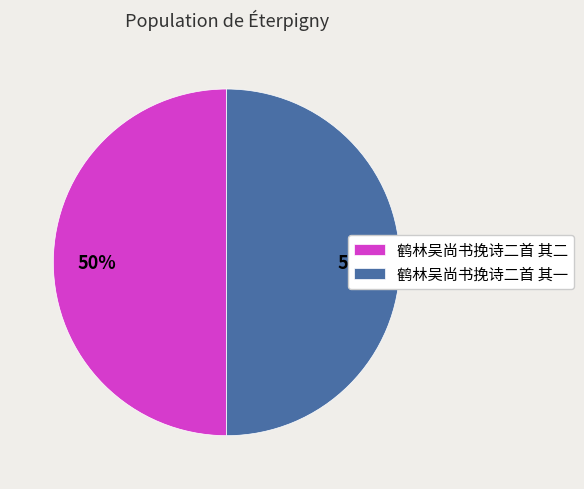

True or false: 鹤林吴尚书挽诗二首 其一 accounts for 50% of the total.

True